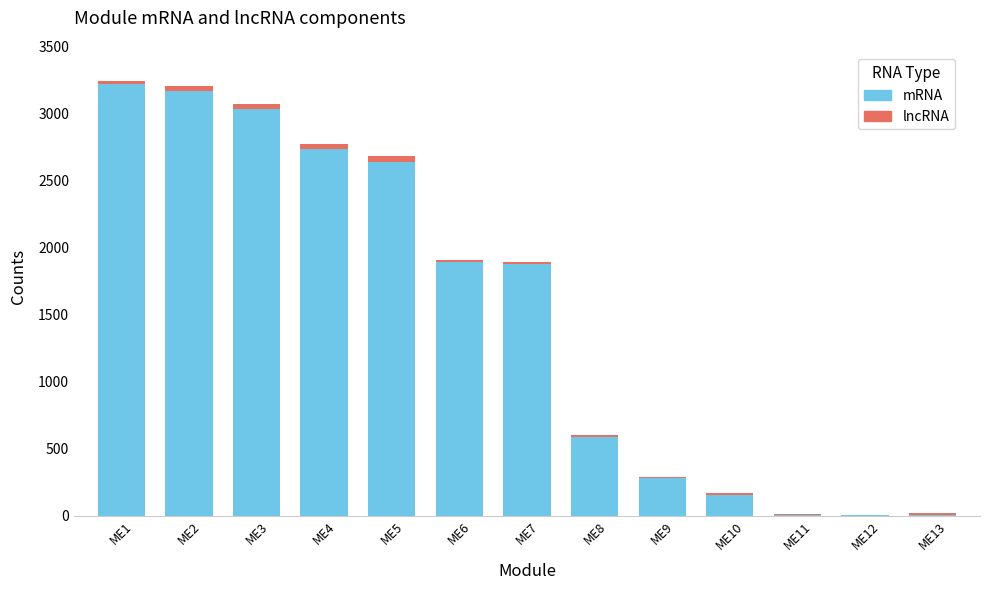

Does the chart contain stacked bars?

Yes